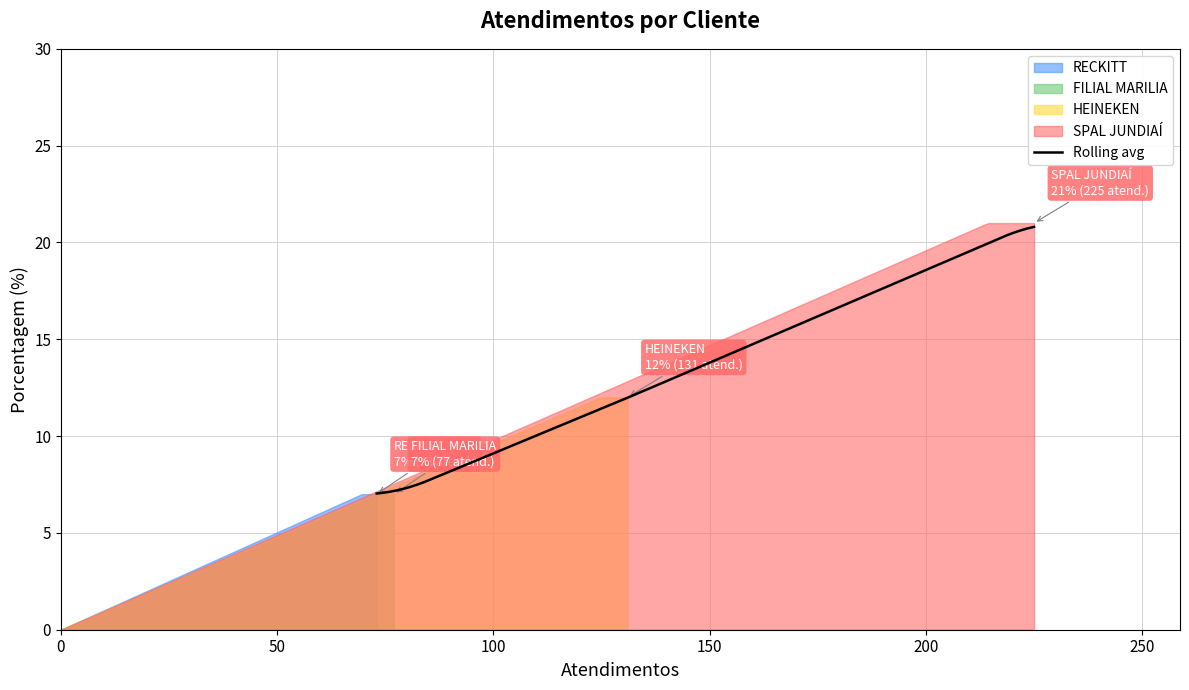

The chart shows a value of 7 at RECKITT. True or false?

True